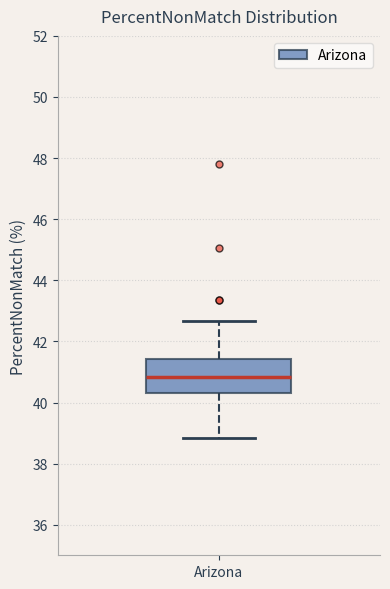

Where does the upper whisker of the box for Arizona end on the y-axis? The values are not printed on the chart, so give them approximately, as read against the axis.

42.6